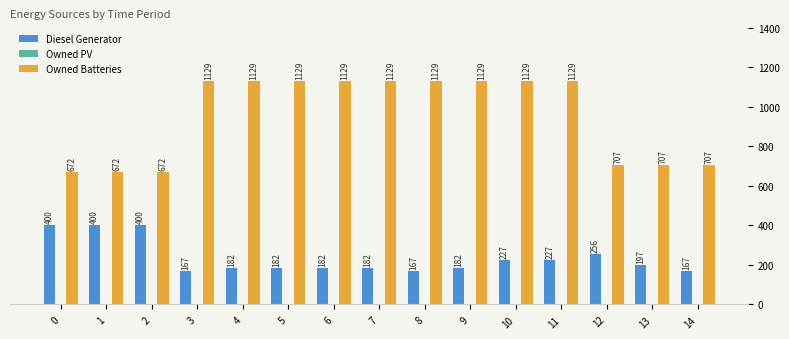

How many distinct data groups are displayed?

2